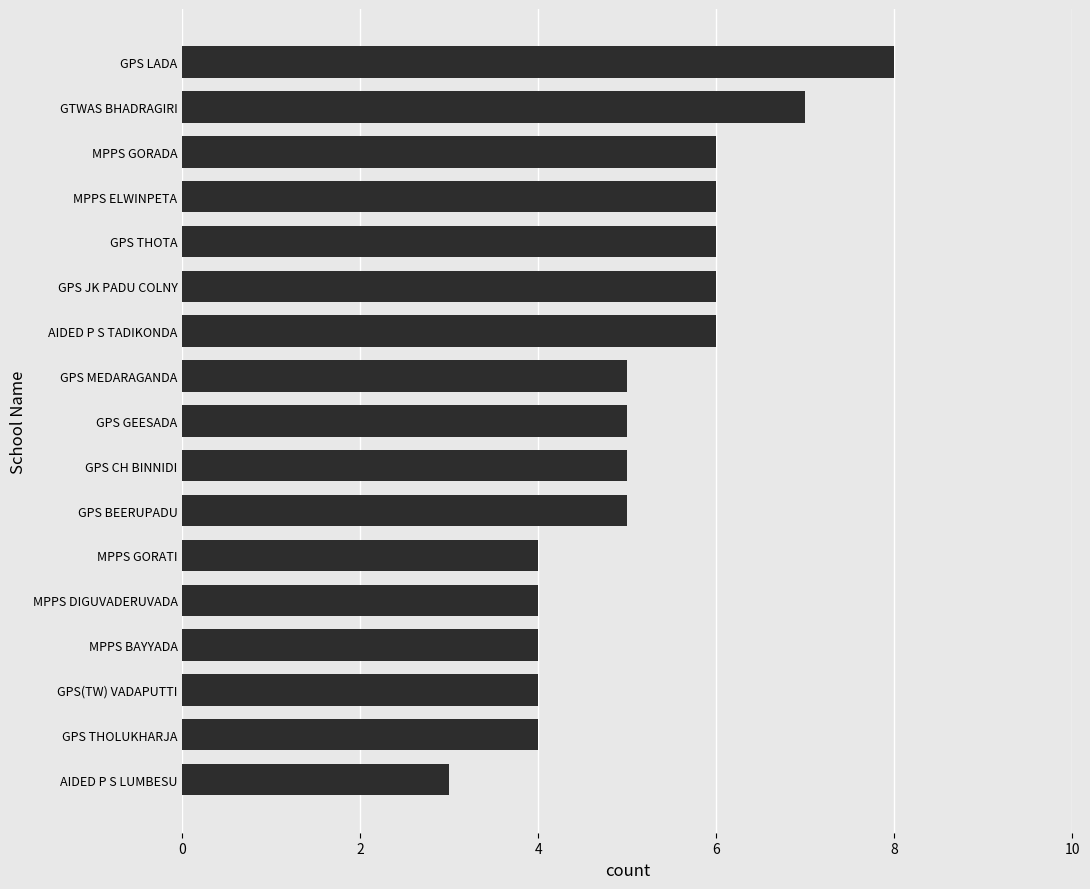

The value at GPS THOLUKHARJA is 4. True or false?

True